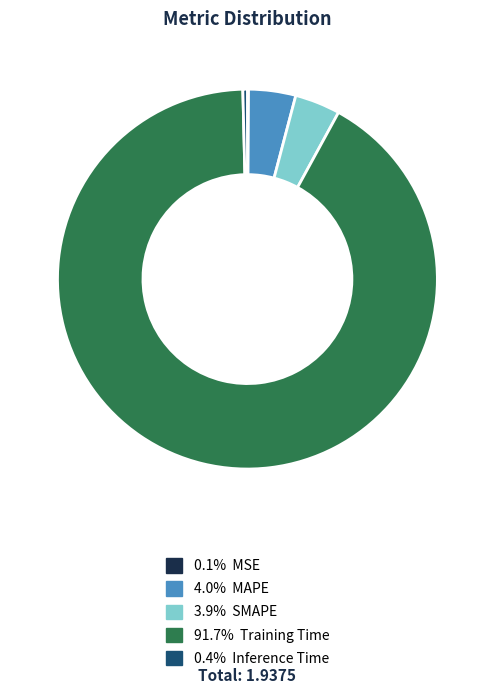

Does any single category account for the majority?

Yes